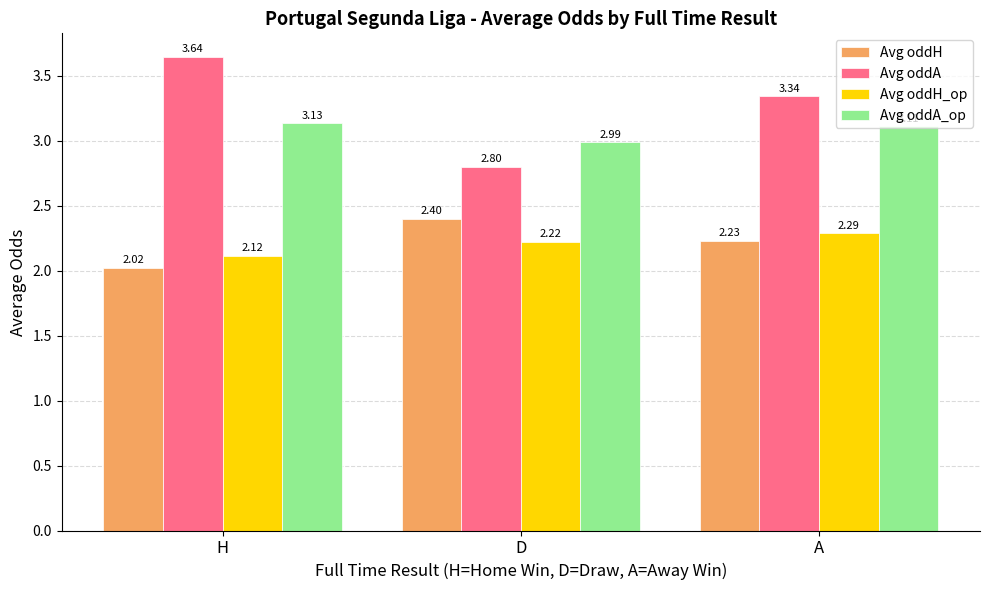

What is the difference between the second highest and minimum values in the Avg oddH_op series?

0.1